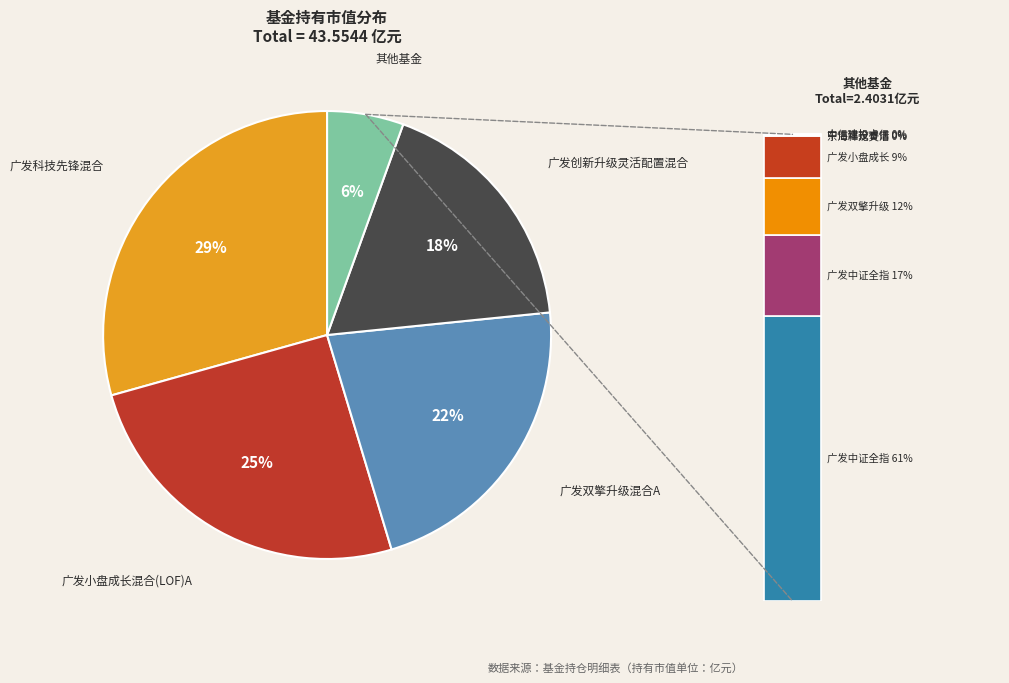

Does any single category account for the majority?

No